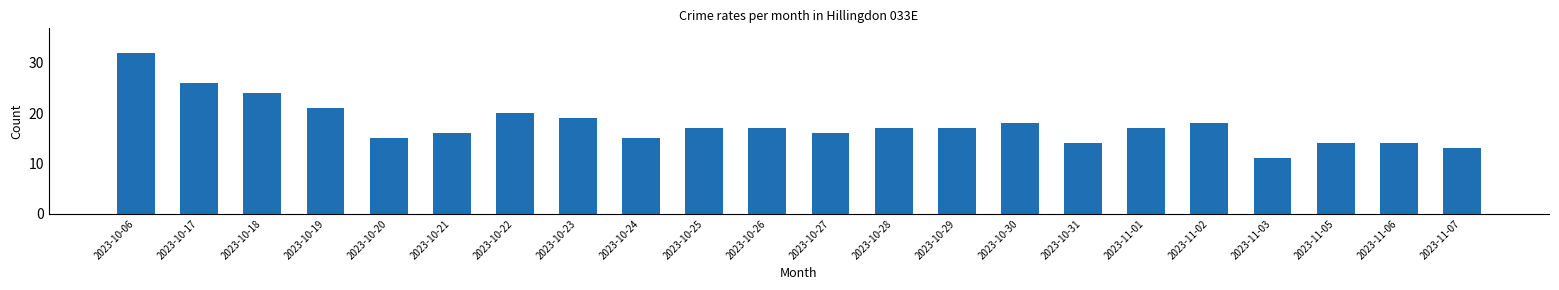

Between 2023-11-03 and 2023-10-28, which is larger?

2023-10-28